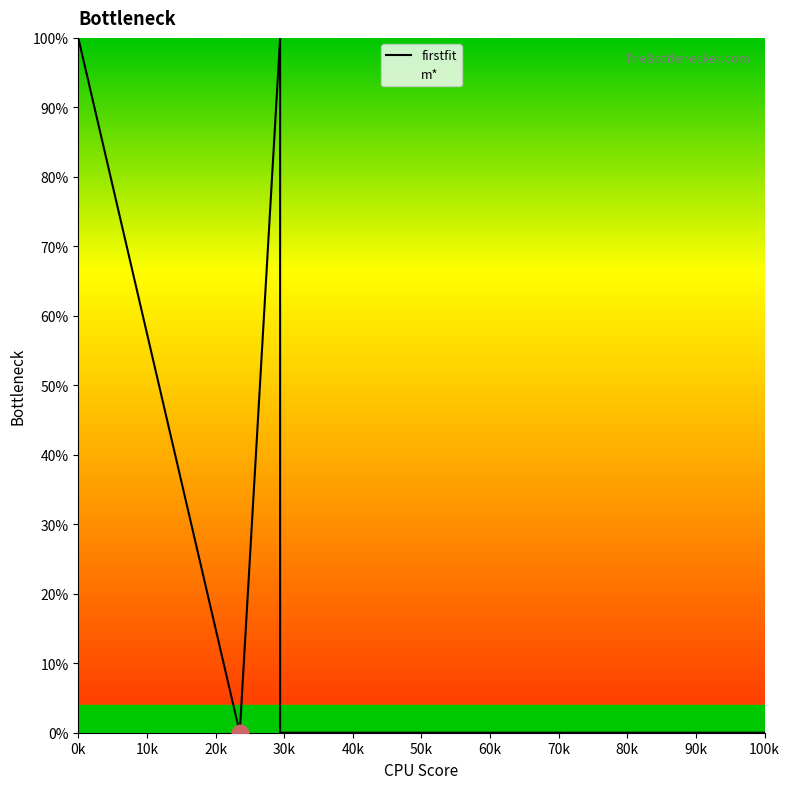

How many lines are shown in the chart?

1